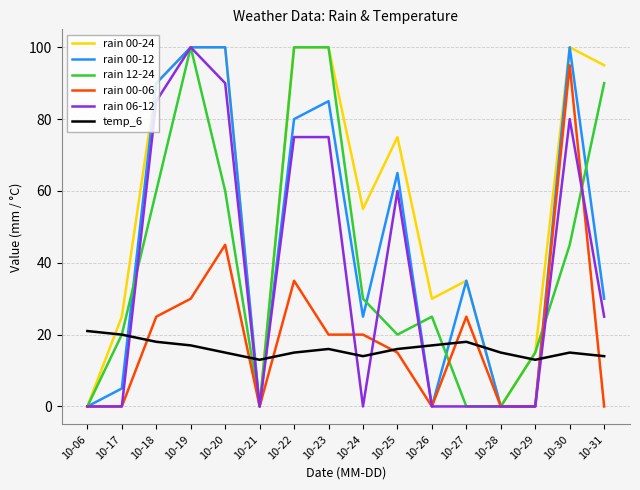

The temp_6 series shows 20 at 10-17. True or false?

True